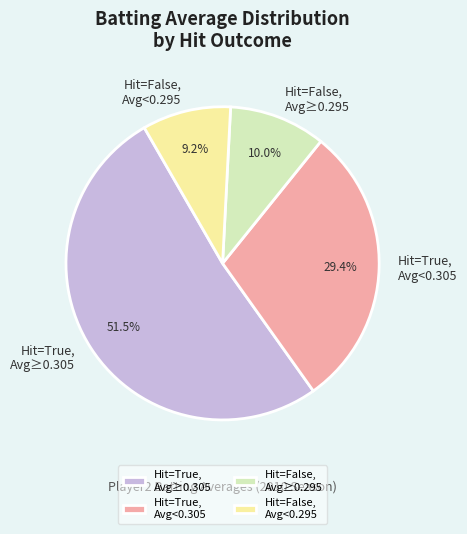

What portion of the pie excludes Hit=False, Avg<0.295?

90.8%